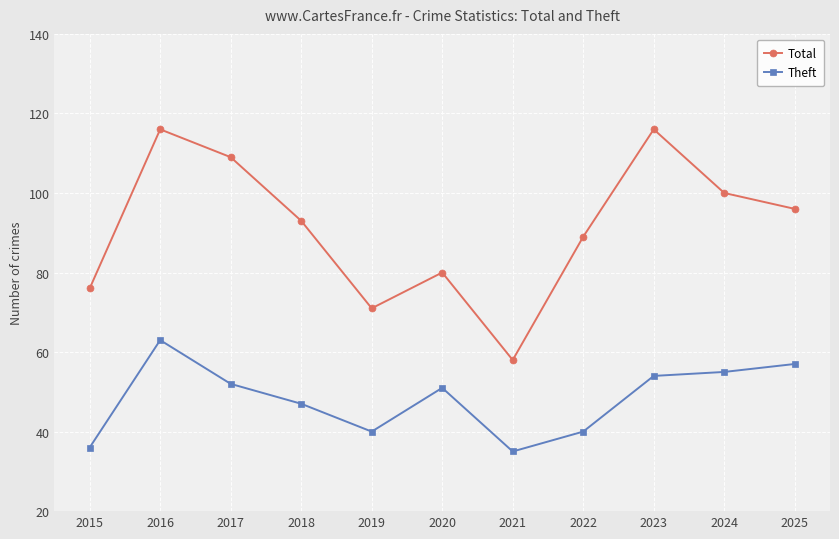

Which series has the widest spread of values?

Total